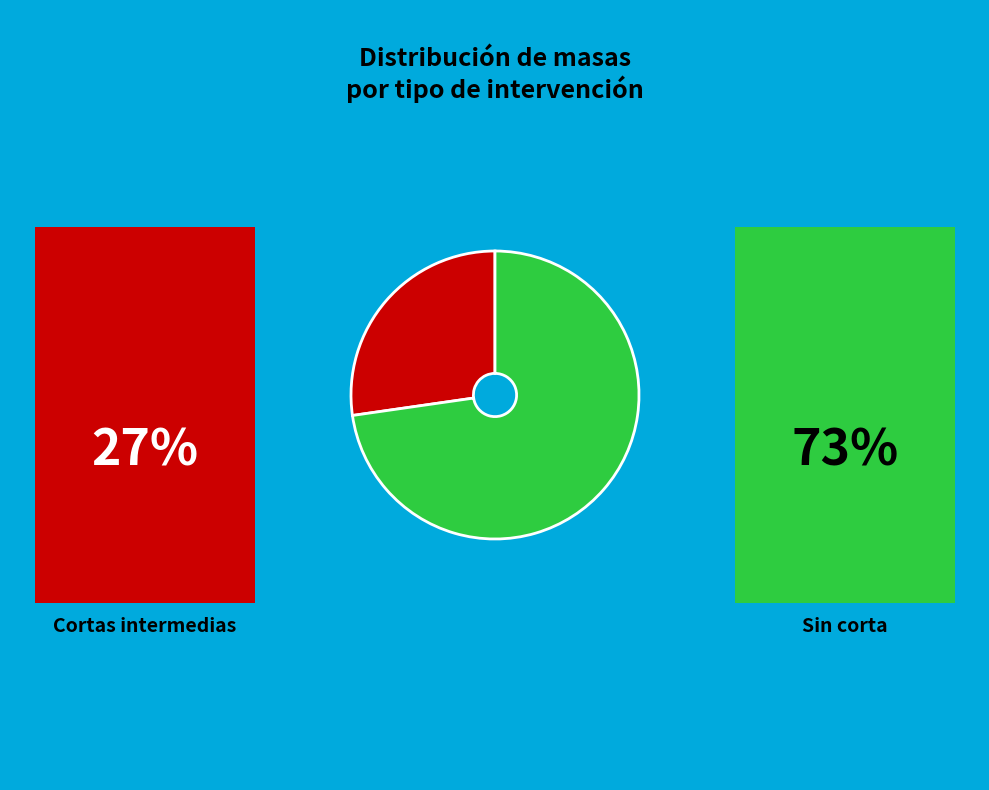

Is there any slice that represents more than half of the pie?

Yes